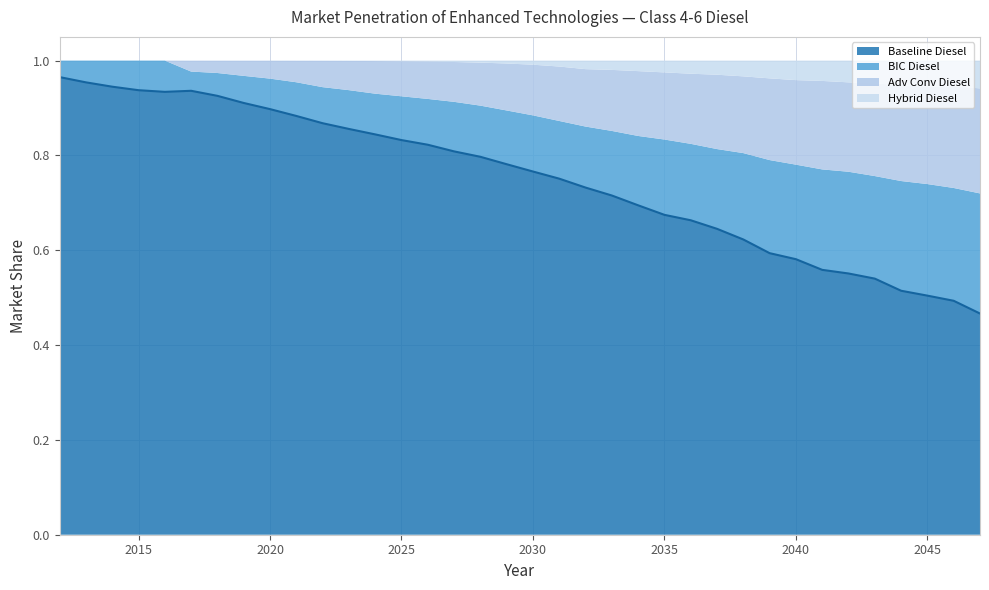

True or false: Adv Conv Diesel and Baseline Diesel cross at least once.

False